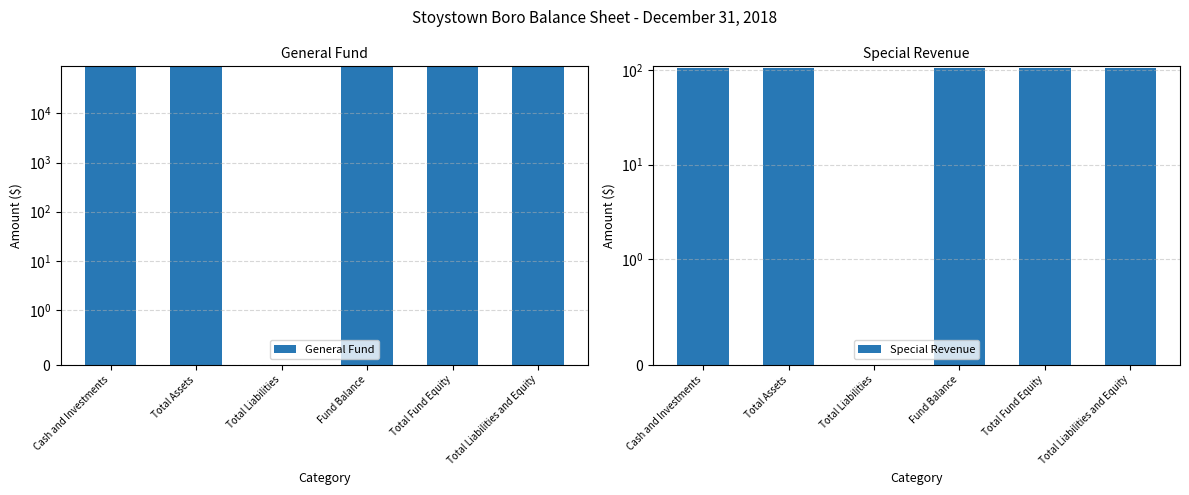

Is the value of General Fund at Total Liabilities and Equity greater than the value of Special Revenue at Total Liabilities and Equity?

Yes